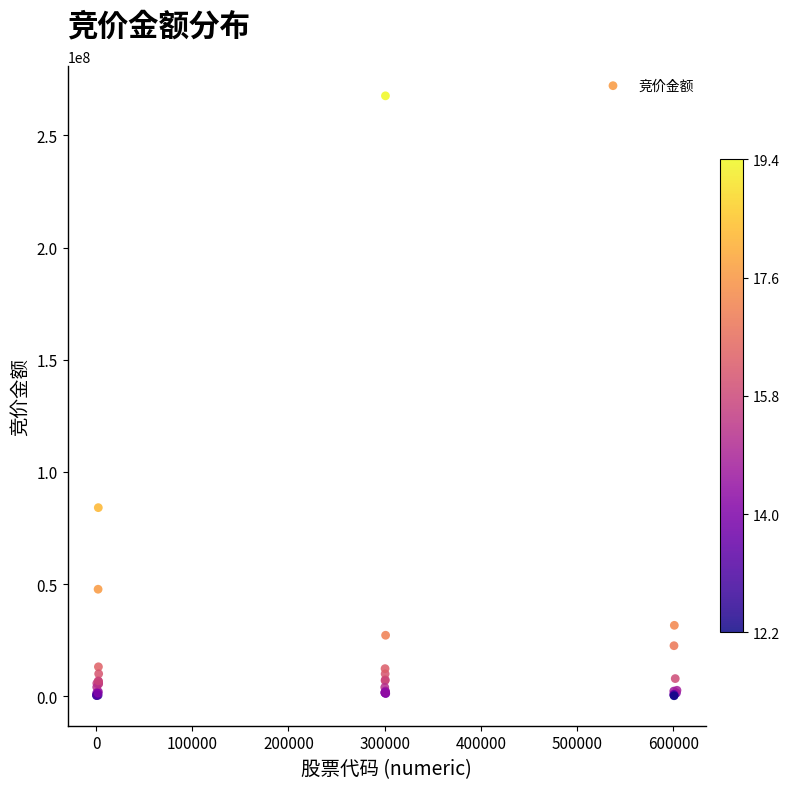

What Y value in the scatter plot is closest to 133923862?

84048687